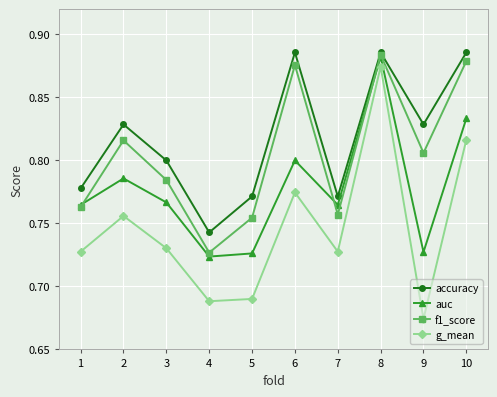

At how many categories does at least one series exceed 0?

10